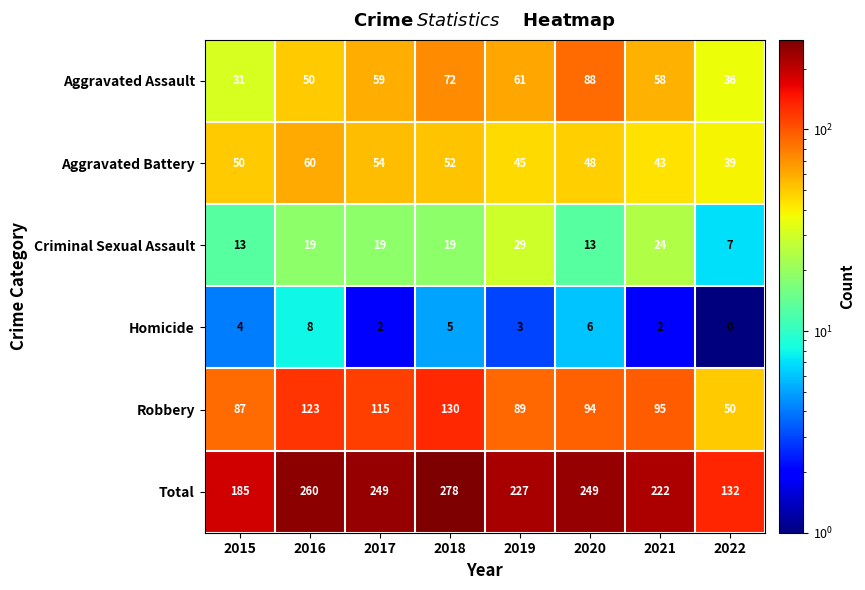

What value does the Robbery series have at 2018?

130